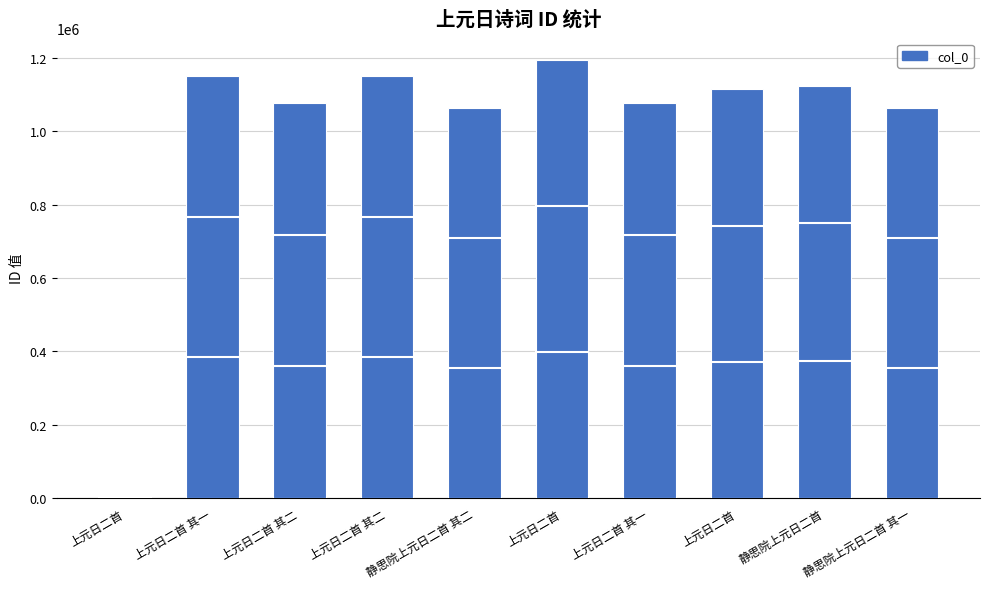

Reading left to right, extract all data points from this chart.

177	1149931	1077103	1149932	1062159	1193414	1077102	1114090	1122603	1062158